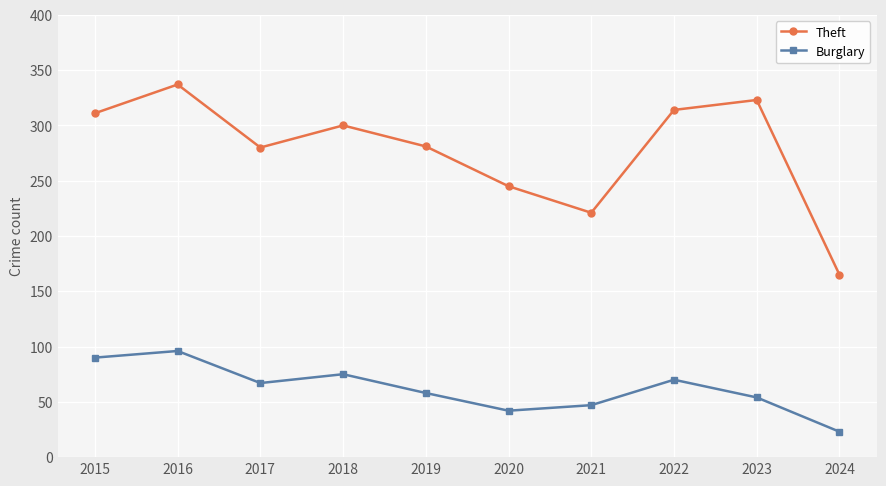

True or false: Theft has more than 2 points higher than both neighbors.

True